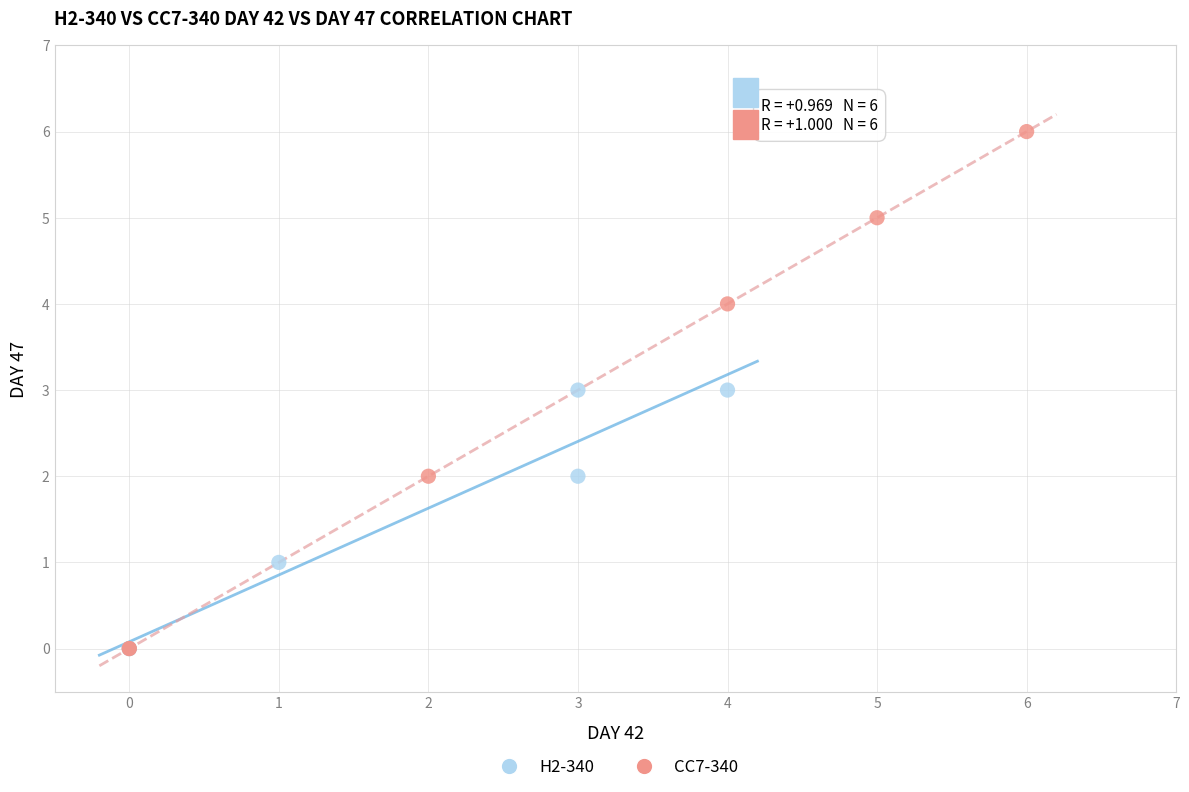

Which series contains the highest Y value?

CC7-340